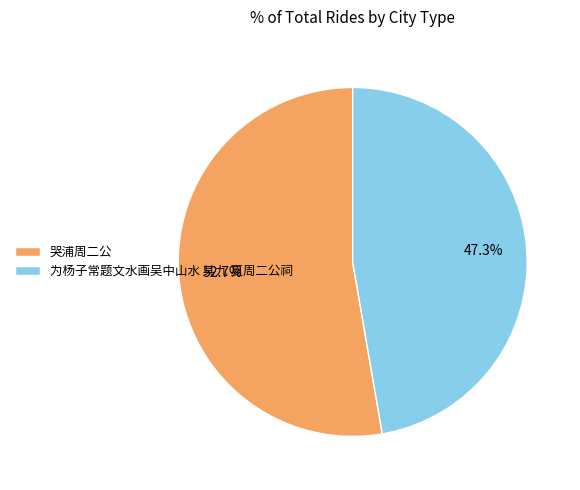

What is the total percentage of 为杨子常题文水画吴中山水 其九 夏周二公祠 and 哭浦周二公?

100.0%